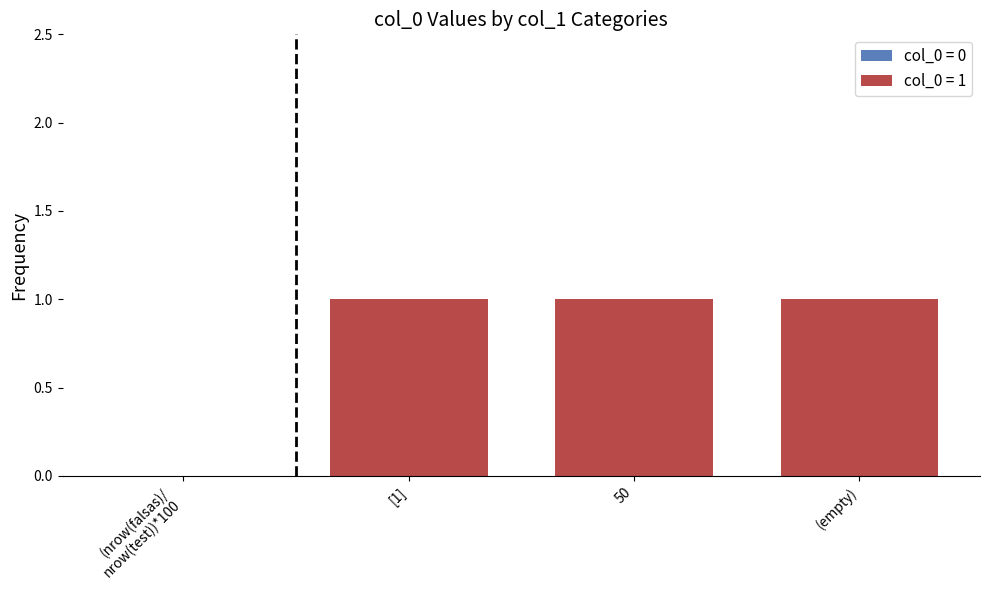

How many data points does each series have?

4